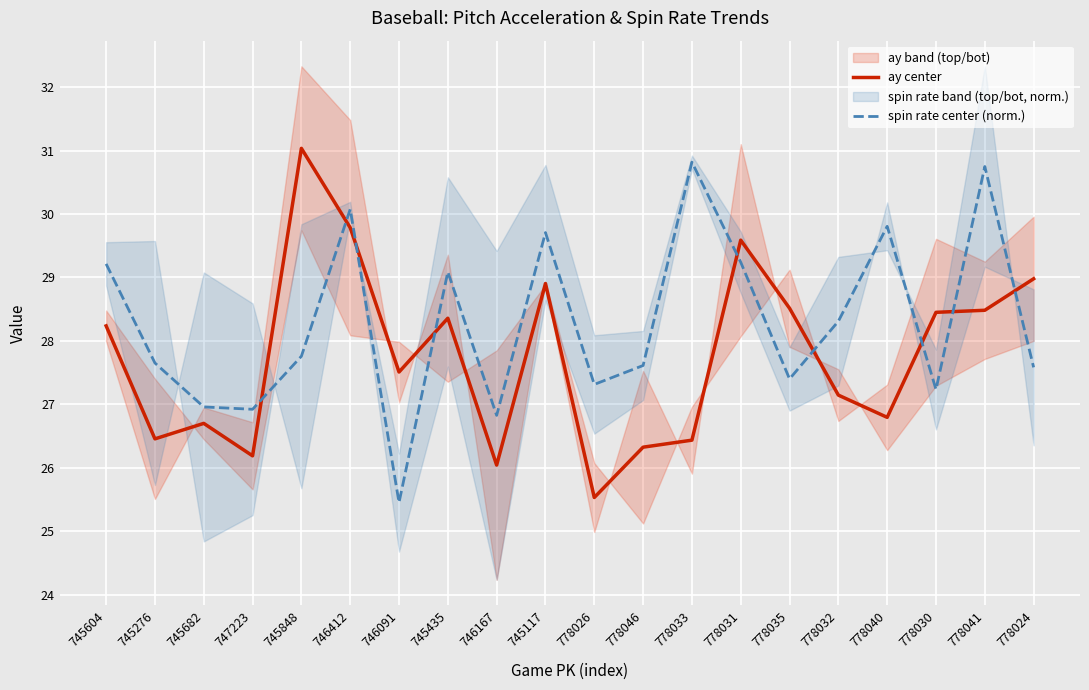

Reading left to right, list all the values displayed in this chart.

ay center: 28.2	26.5	26.7	26.2	31.0	29.8	27.5	28.4	26.0	28.9	25.5	26.3	26.4	29.6	28.5	27.1	26.8	28.5	28.5	29.0
spin rate center (norm.): 29.2	27.7	27.0	26.9	27.8	30.1	25.5	29.1	26.8	29.7	27.3	27.6	30.8	29.2	27.4	28.3	29.8	27.2	30.7	27.6